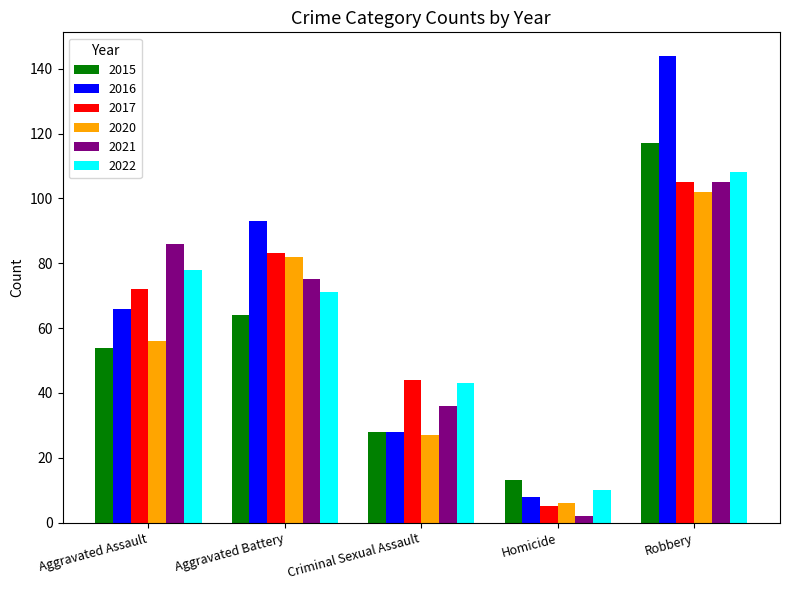

How many data points in 2015 are less than 54?

2